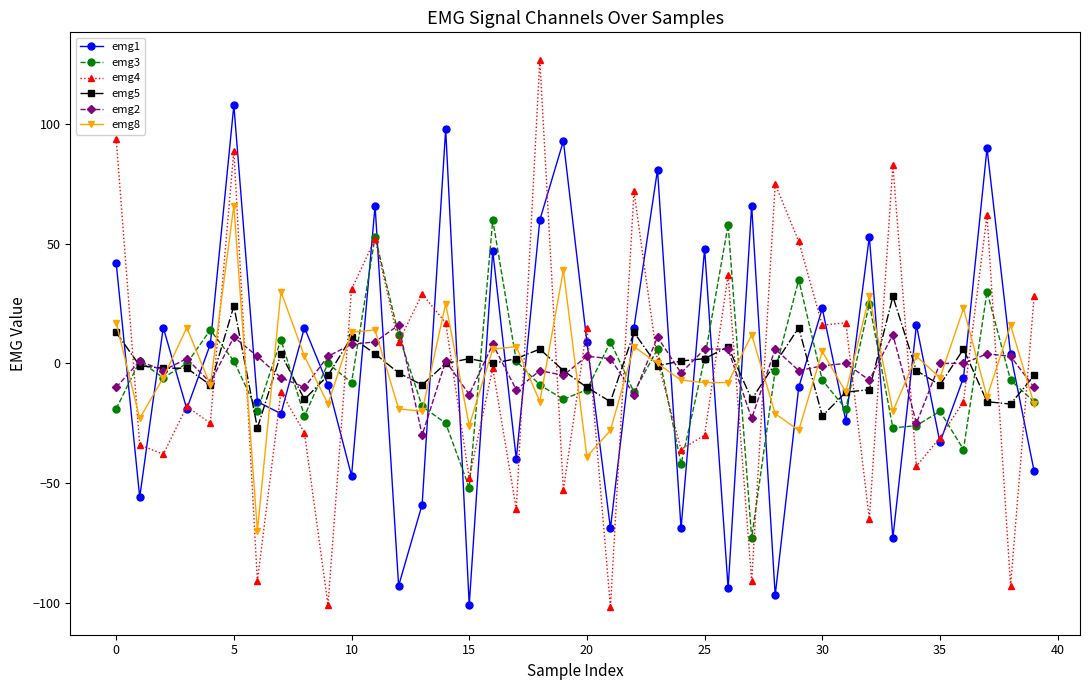

After their last crossing, which series has the higher values: emg2 or emg4?

emg4